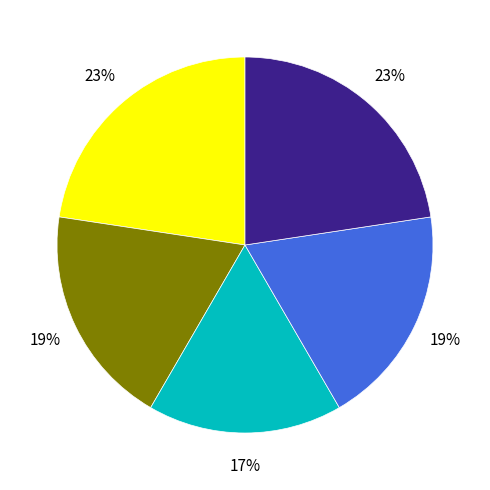

Is there any slice that represents more than half of the pie?

No